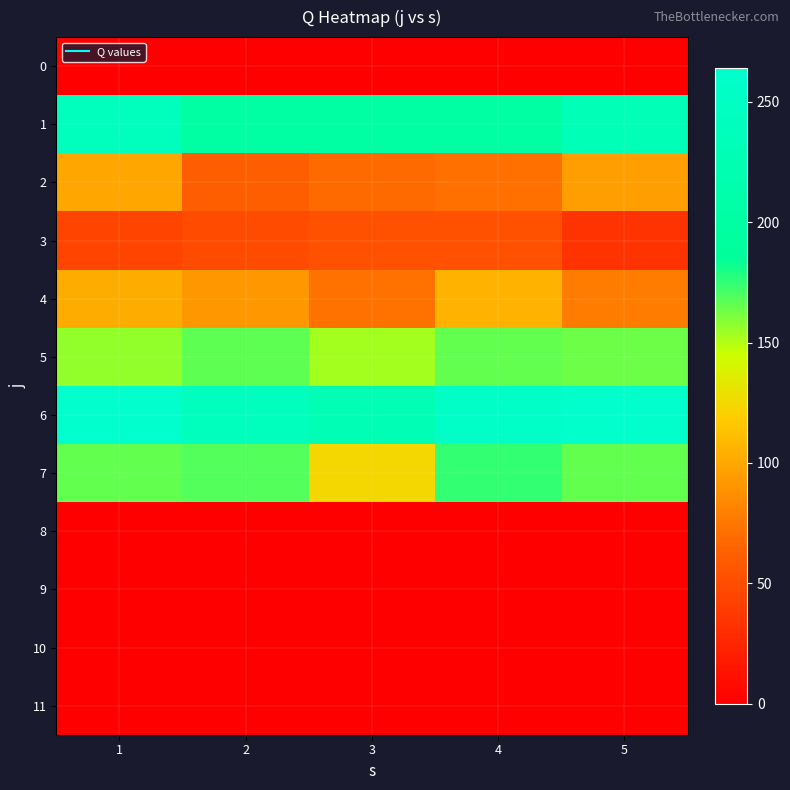

Reading left to right, transcribe all the data shown in this chart.

0: 1=0	2=0	3=0	4=0	5=0
1: 1=239	2=201	3=200	4=200	5=231
2: 1=99	2=61	3=69	4=72	5=95
3: 1=45	2=49	3=53	4=53	5=34
4: 1=103	2=92	3=73	4=106	5=78
5: 1=156	2=167	3=153	4=165	5=163
6: 1=264	2=241	3=228	4=255	5=260
7: 1=166	2=169	3=124	4=175	5=165
8: 1=0	2=0	3=0	4=0	5=0
9: 1=0	2=0	3=0	4=0	5=0
10: 1=0	2=0	3=0	4=0	5=0
11: 1=0	2=0	3=0	4=0	5=0